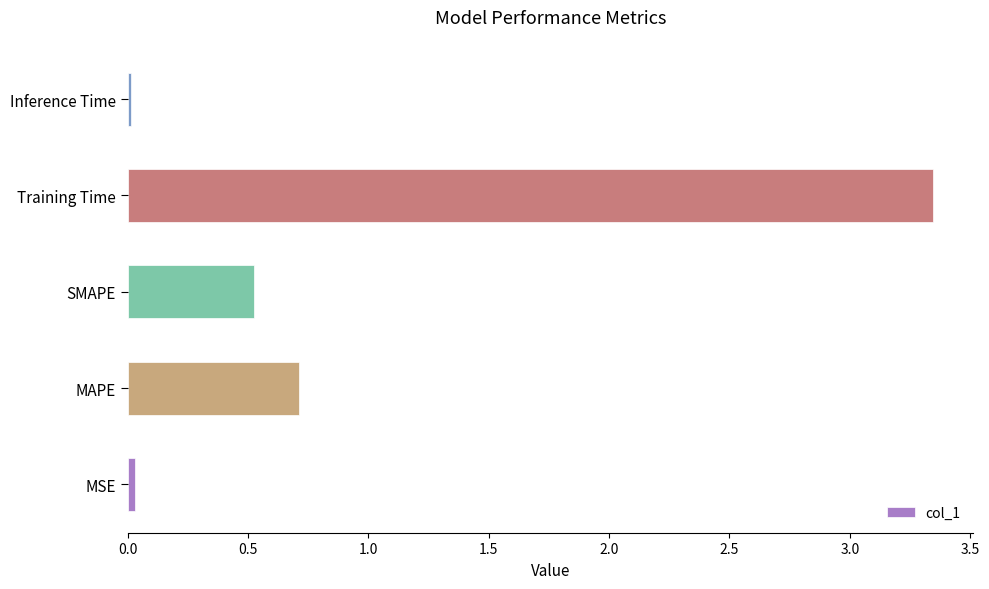

Which label corresponds to the largest value in the chart?

Training Time